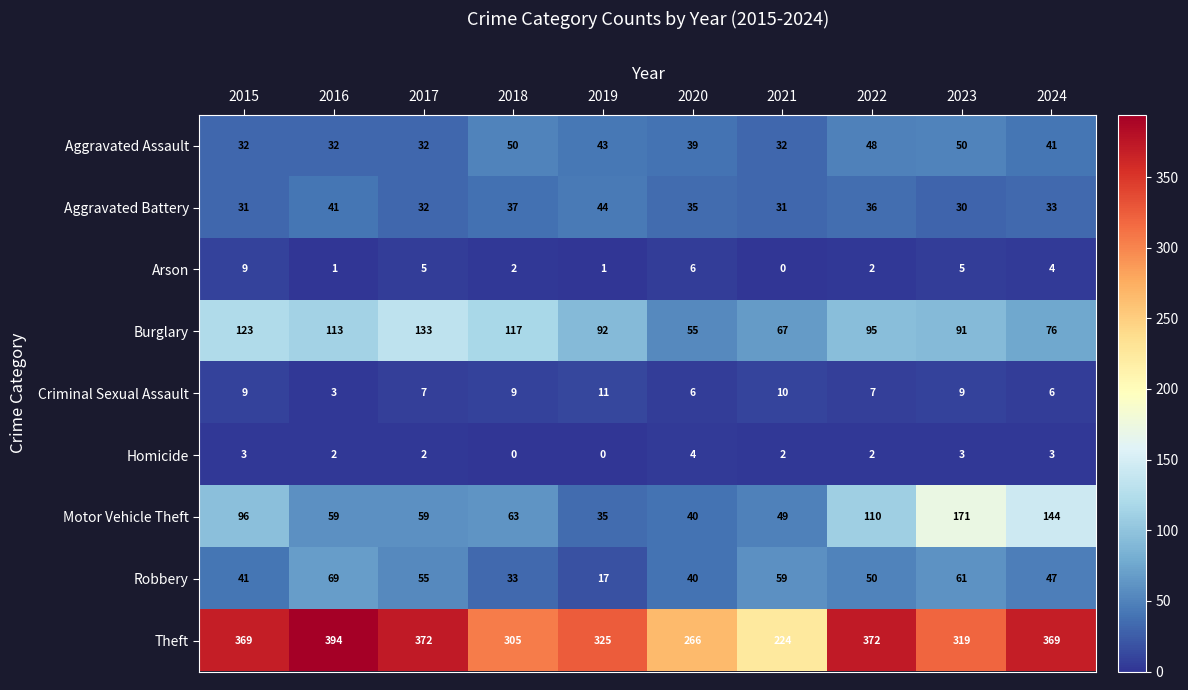

The Robbery series shows 50 at 2022. True or false?

True